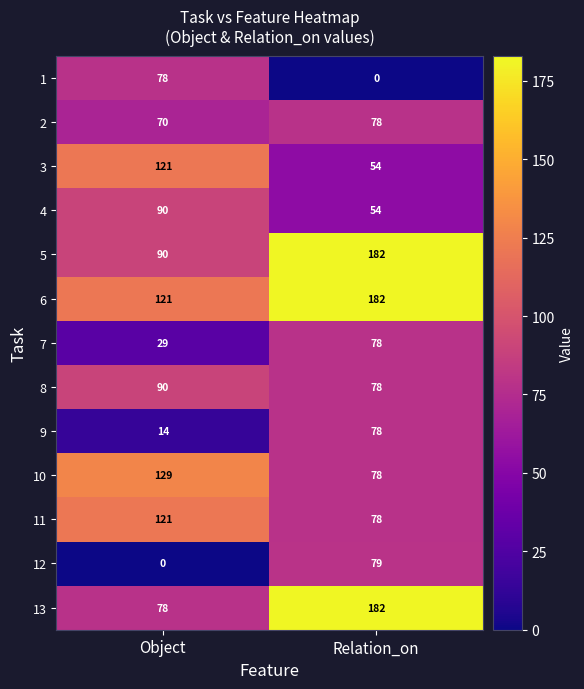

Which category has the highest value across all series?

Relation_on